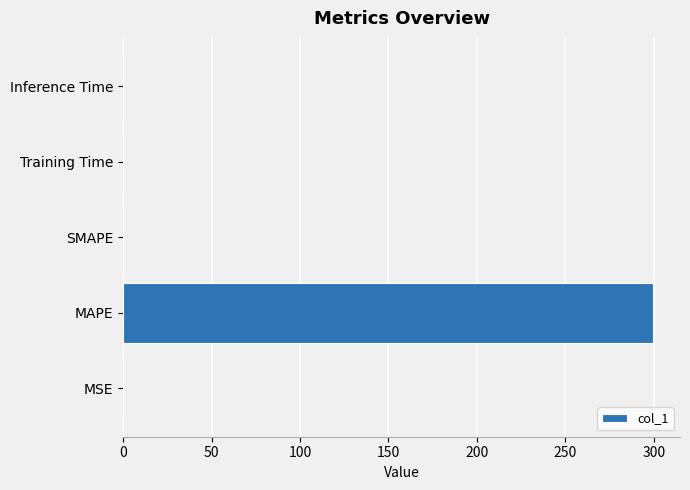

Is it true that the value at MSE is 0.0?

True